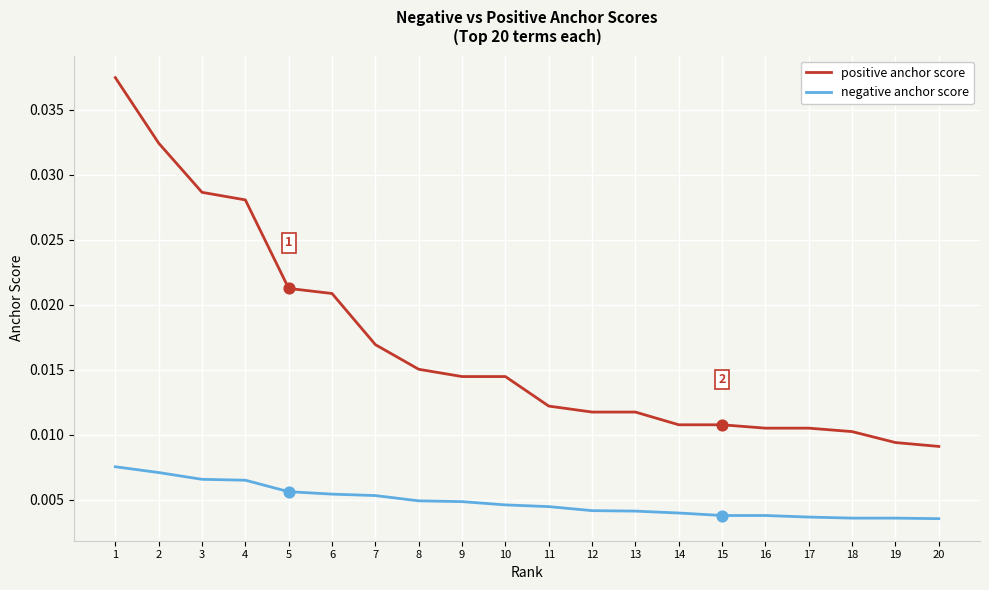

At how many categories does at least one series exceed 0?

20